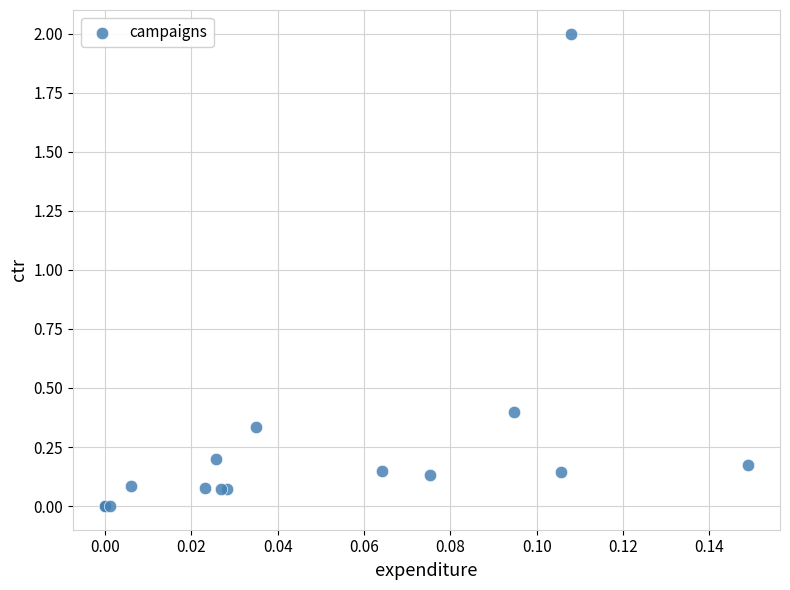

What Y value in the scatter plot is closest to 1?

0.4